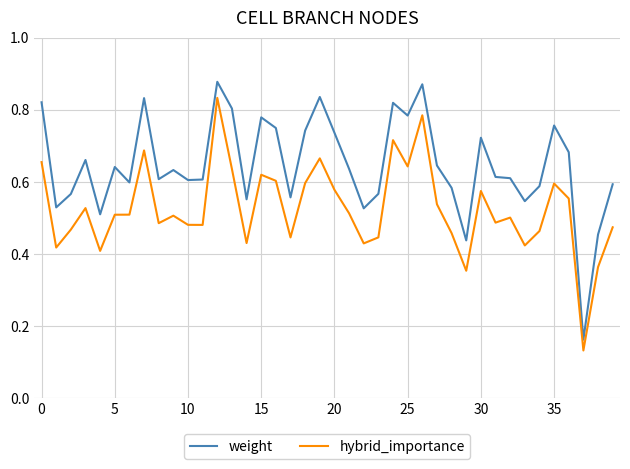

Which series has the largest total across all categories?

weight